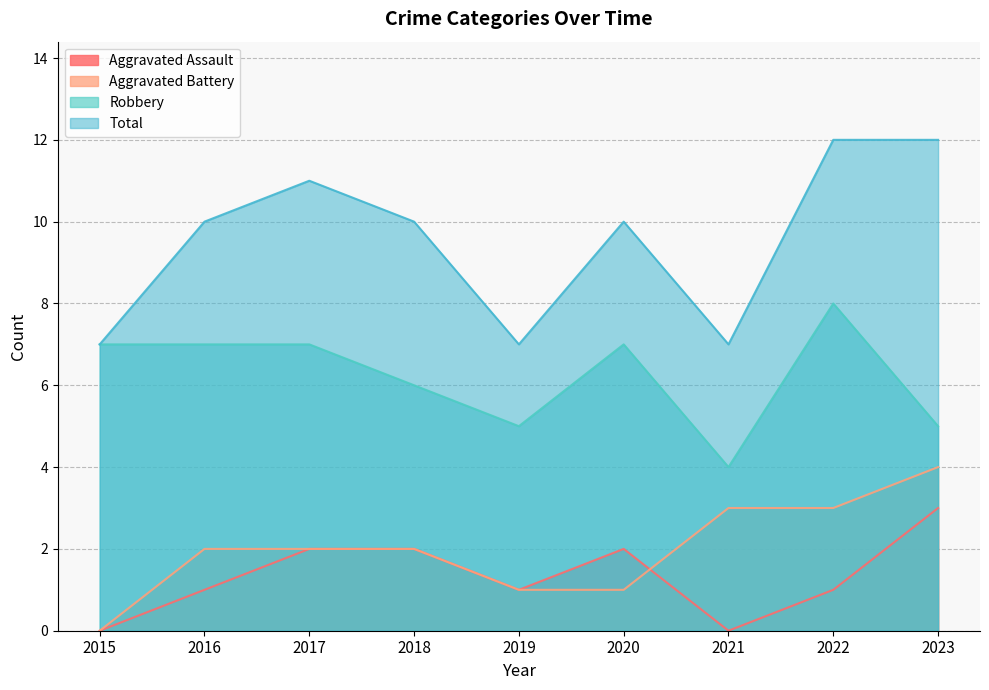

List the series in order of their peak value, lowest first.

Aggravated Assault, Aggravated Battery, Robbery, Total